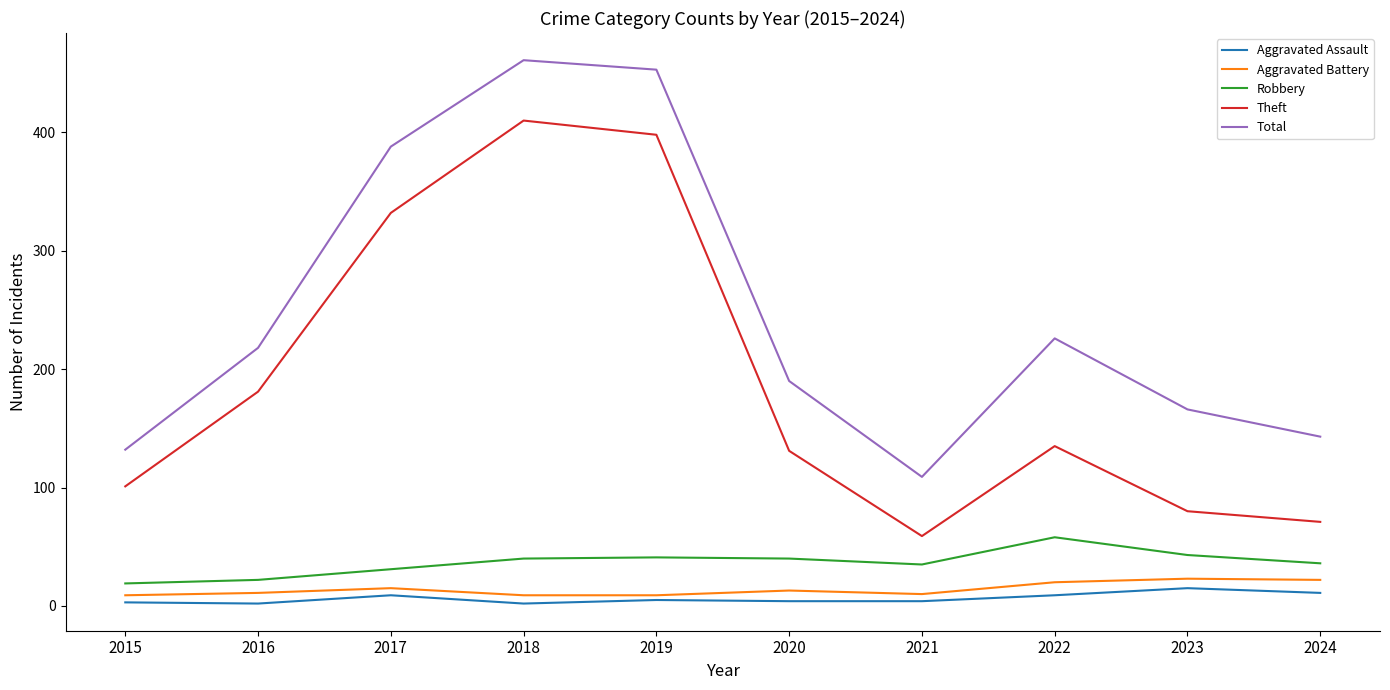

True or false: Total and Robbery cross at least once.

False